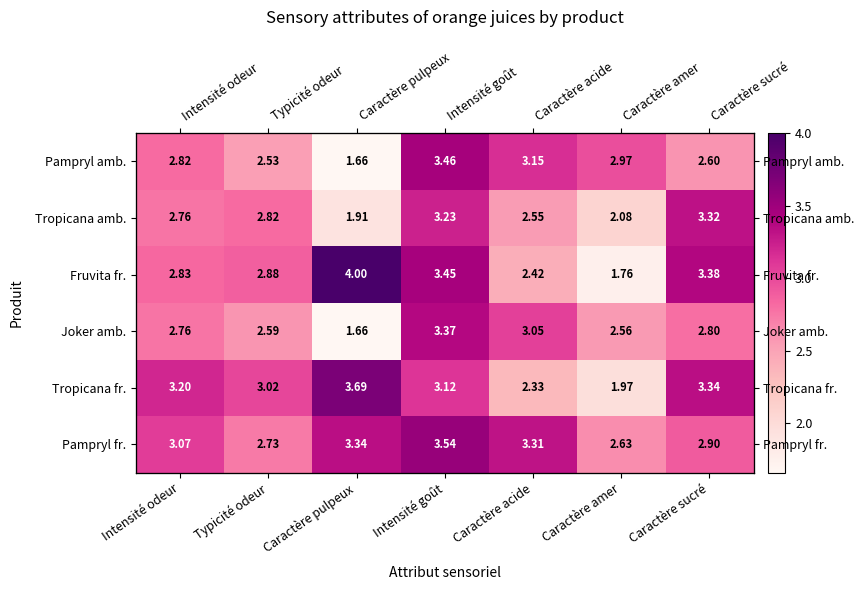

True or false: Tropicana fr. has a value of 0.8 at Caractère pulpeux.

False